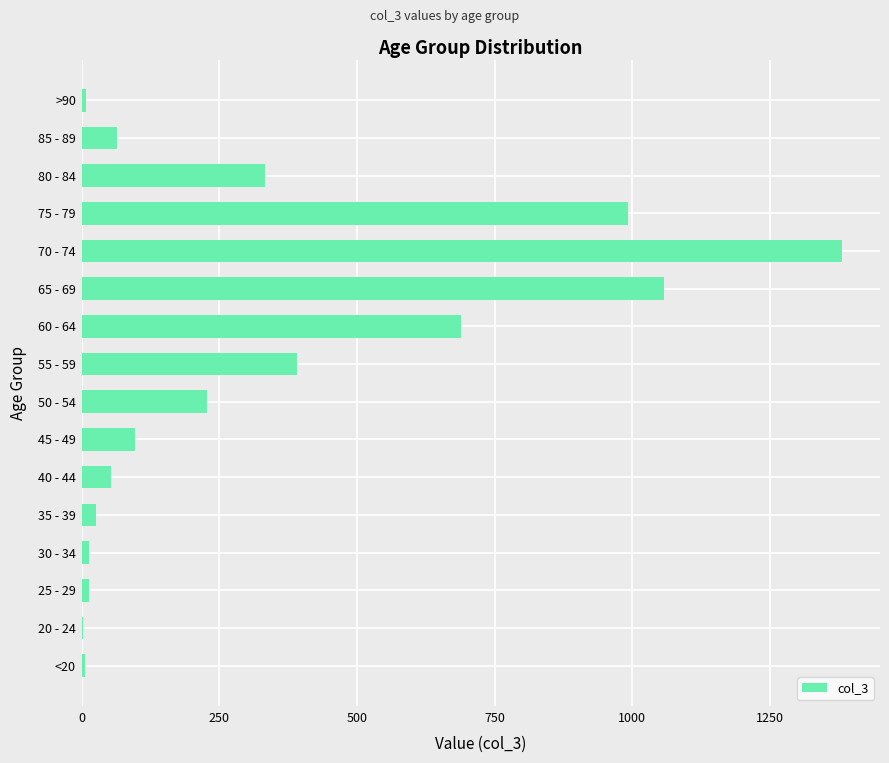

What is the greatest value displayed?

1381